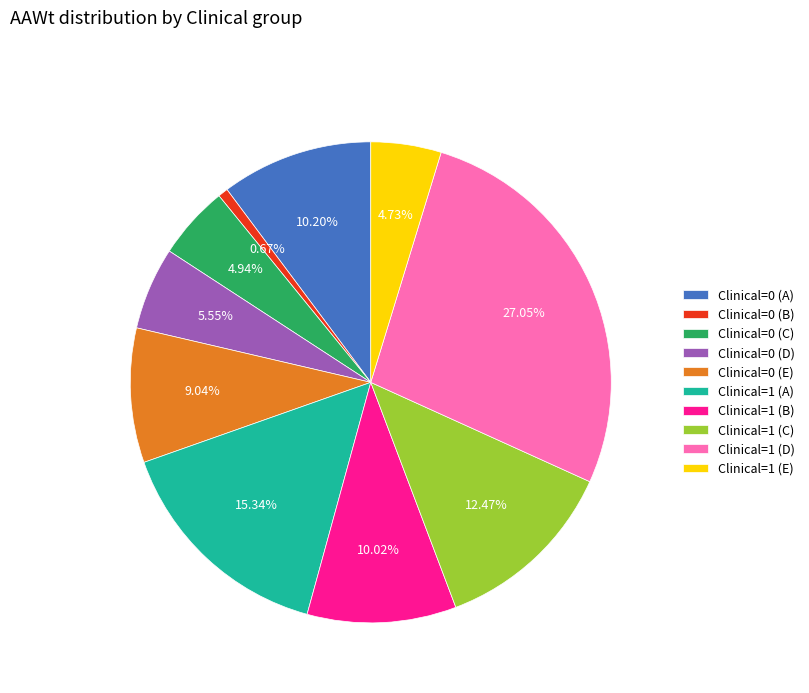

Is the sum of Clinical=1 (C) and Clinical=1 (D) greater than half?

No